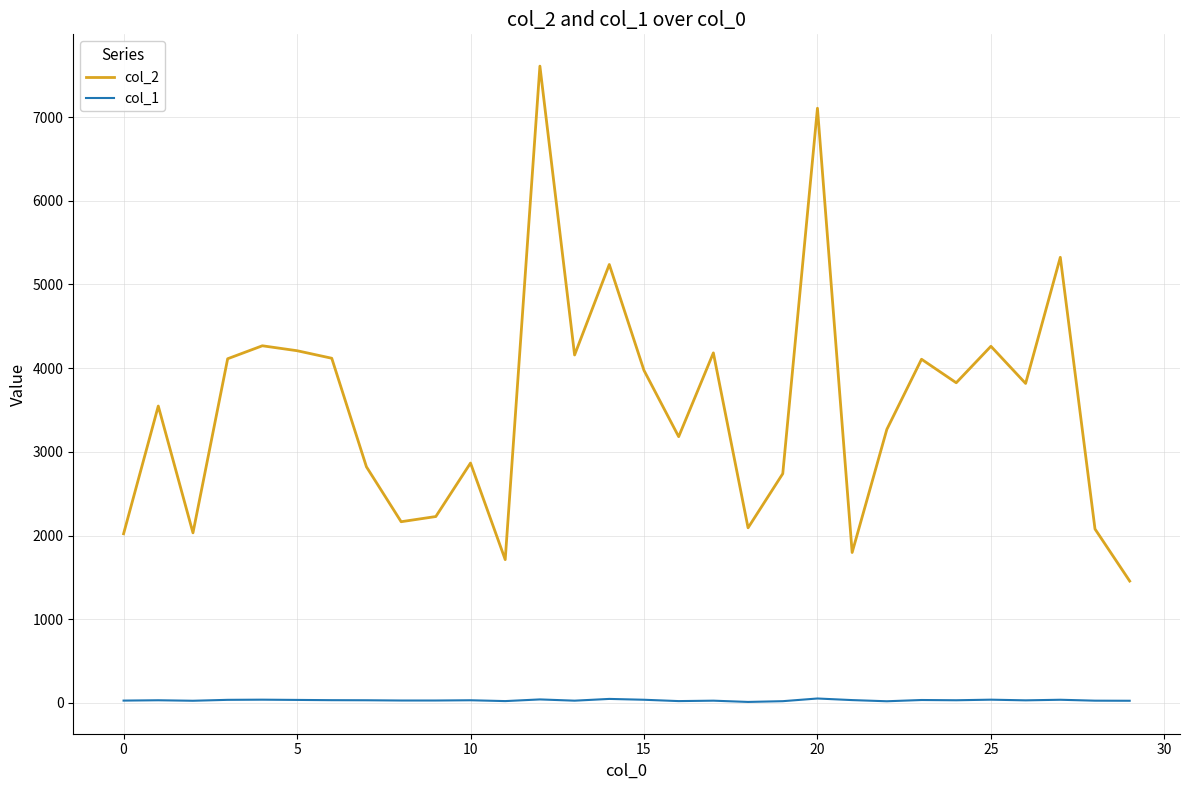

What is the sum of all col_1 values?

947